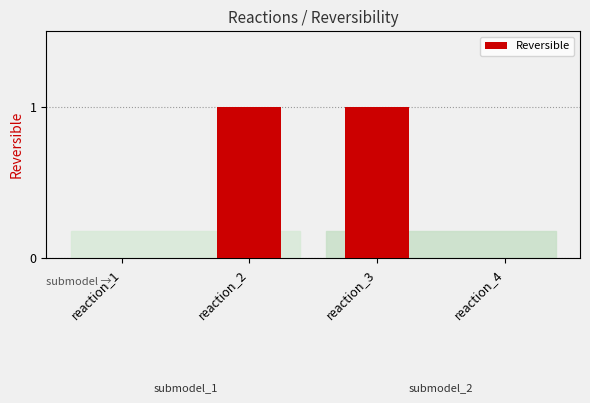

The value at reaction_1 is 0. True or false?

True